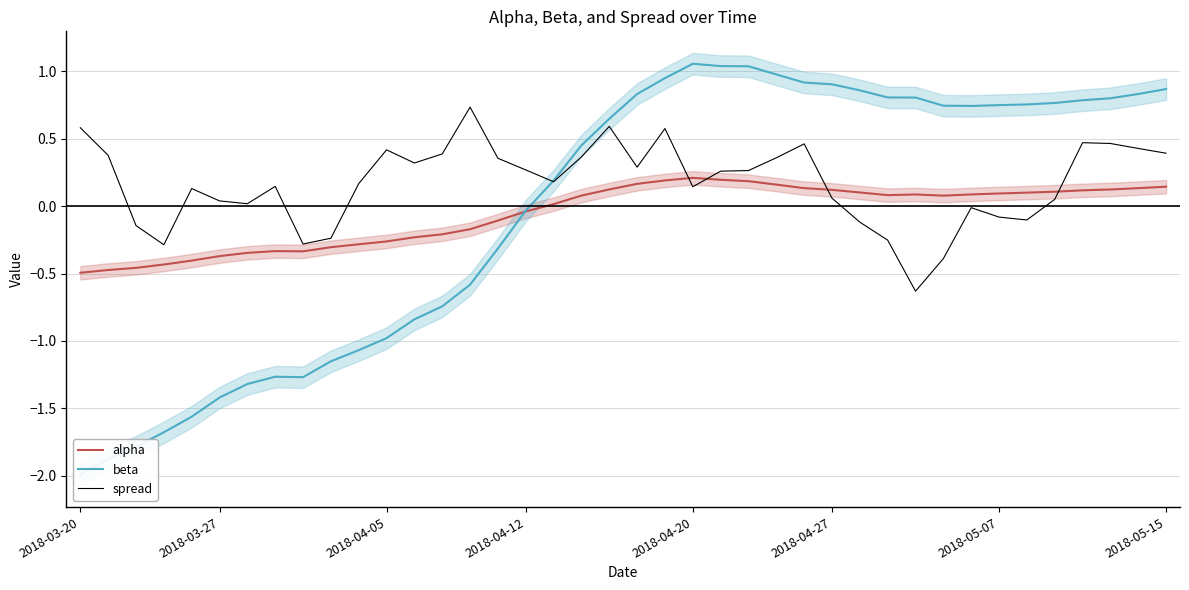

How many times do beta and spread cross each other?

1